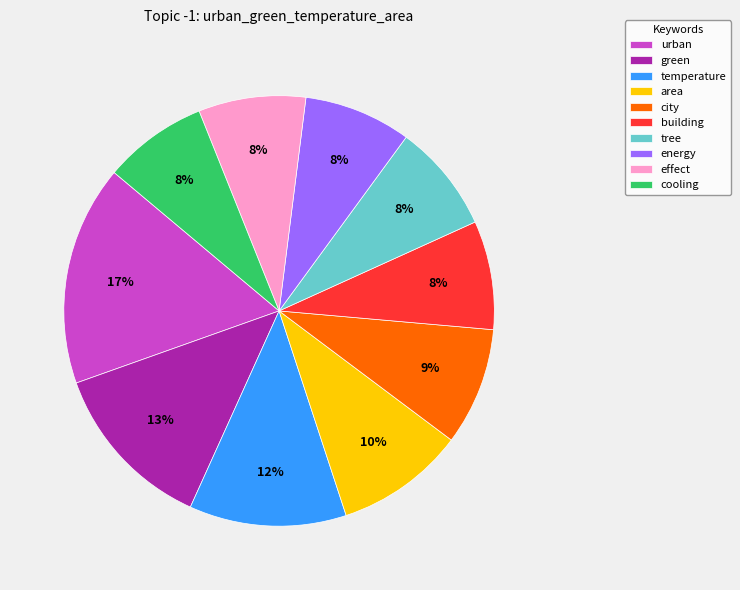

To the nearest percent, what is the combined percentage of building and area?

18%